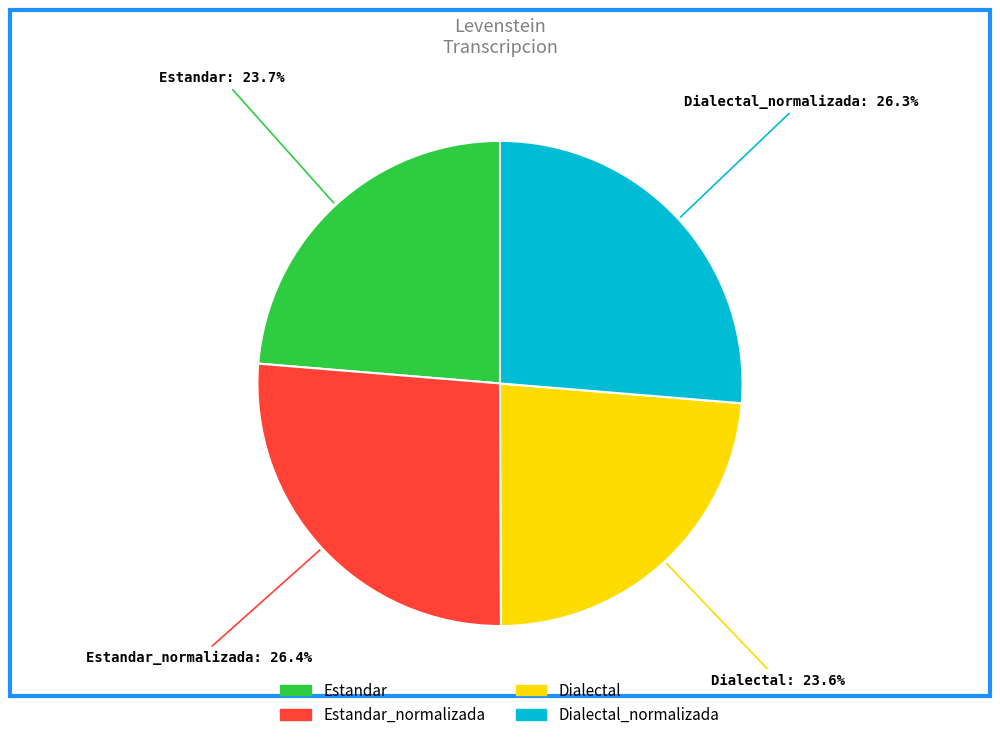

Is it true that Dialectal is 11% of the pie?

False